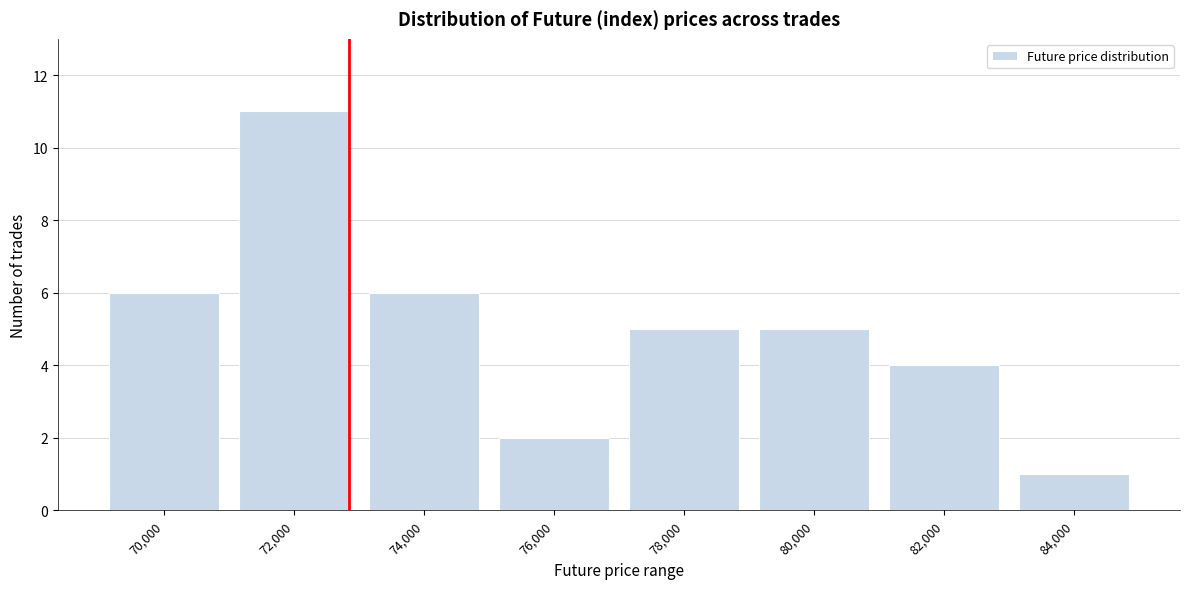

Reading left to right, transcribe all the data shown in this chart.

70,000=6	72,000=11	74,000=6	76,000=2	78,000=5	80,000=5	82,000=4	84,000=1